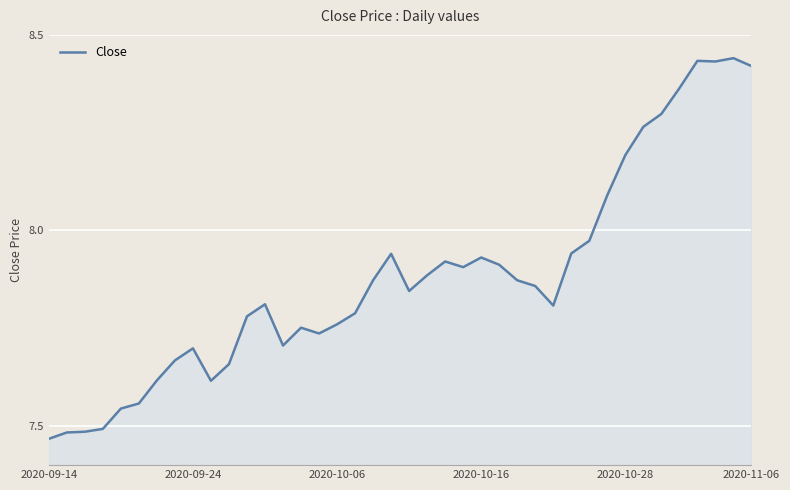

How many lines are shown in the chart?

1